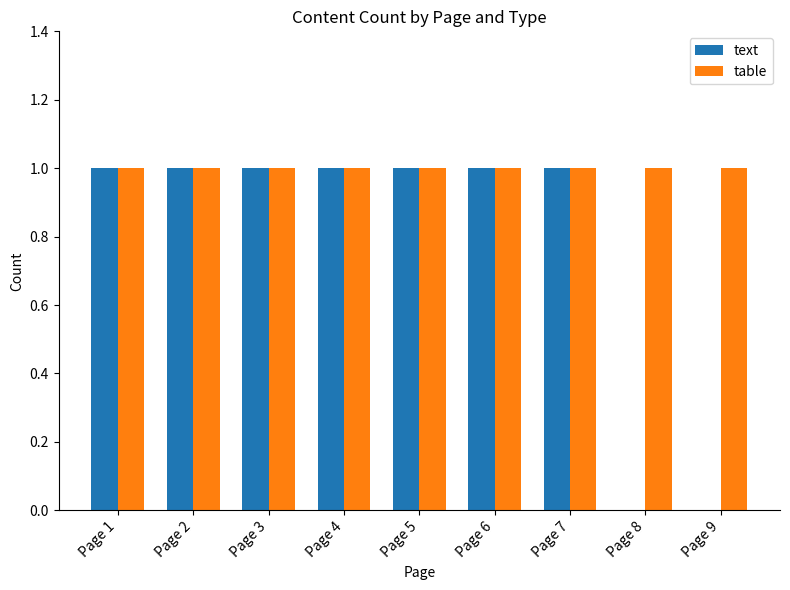

The value of text at Page 6 is 1. True or false?

True